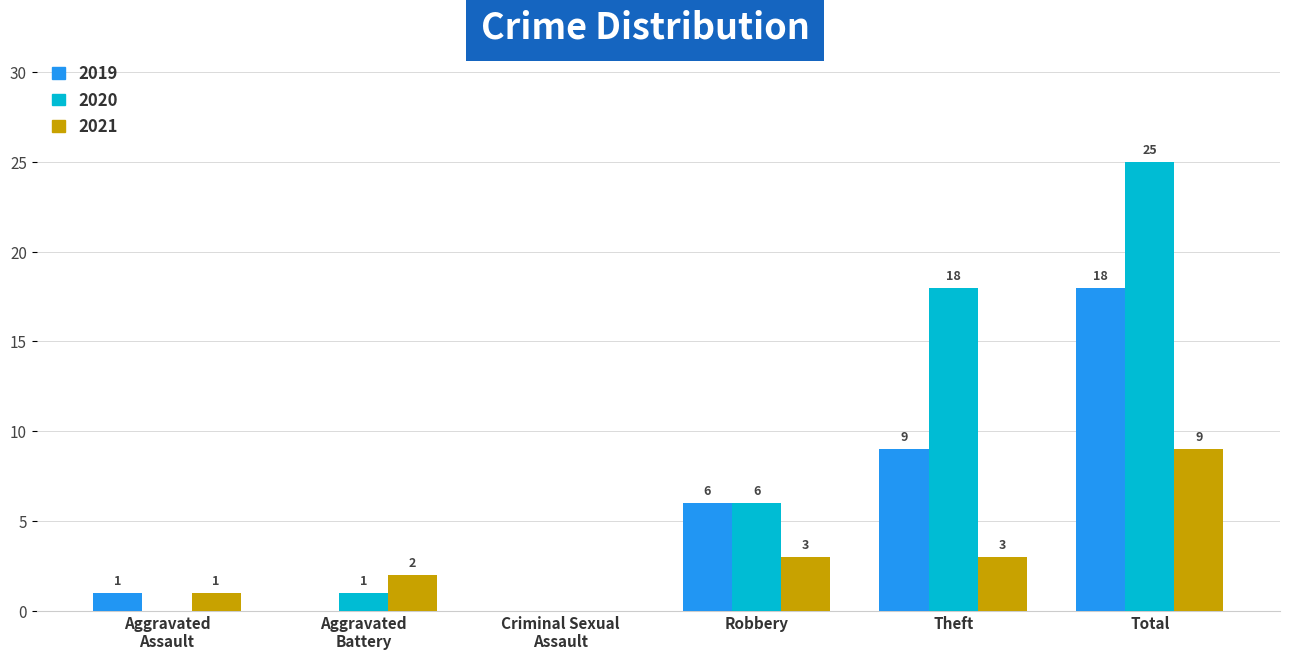

Are the bars horizontal?

No